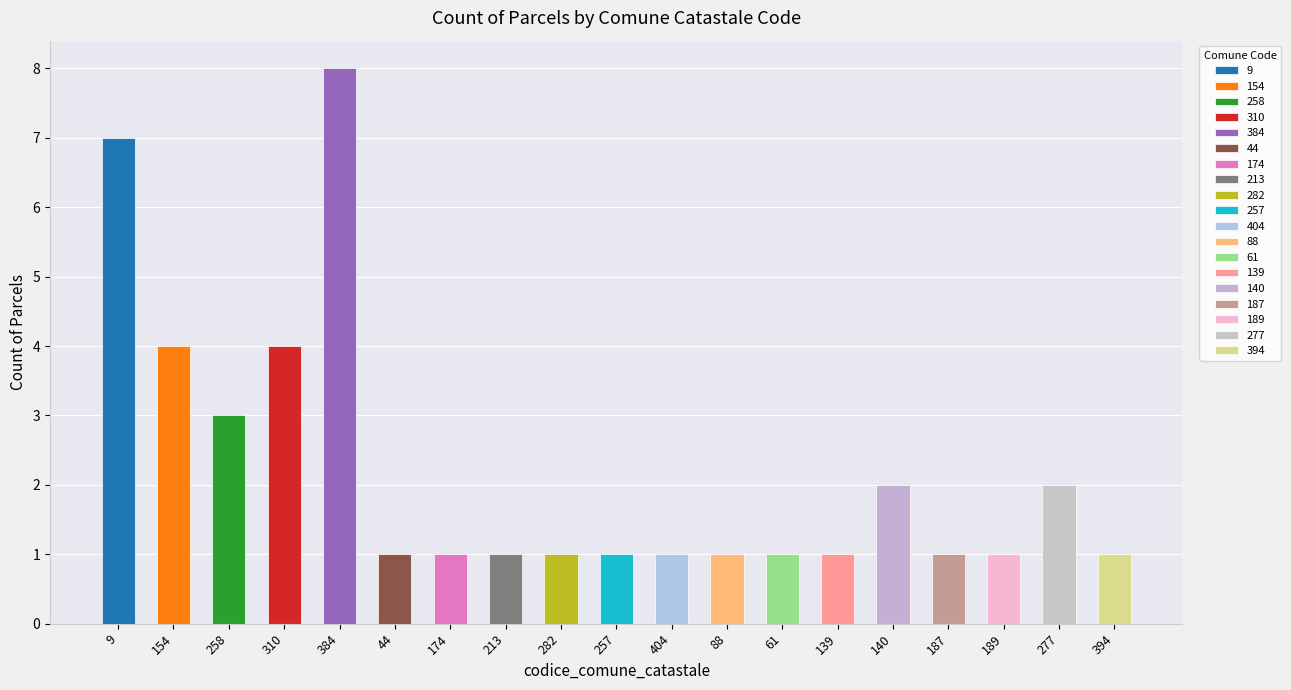

Which category has the highest value across all series?

384